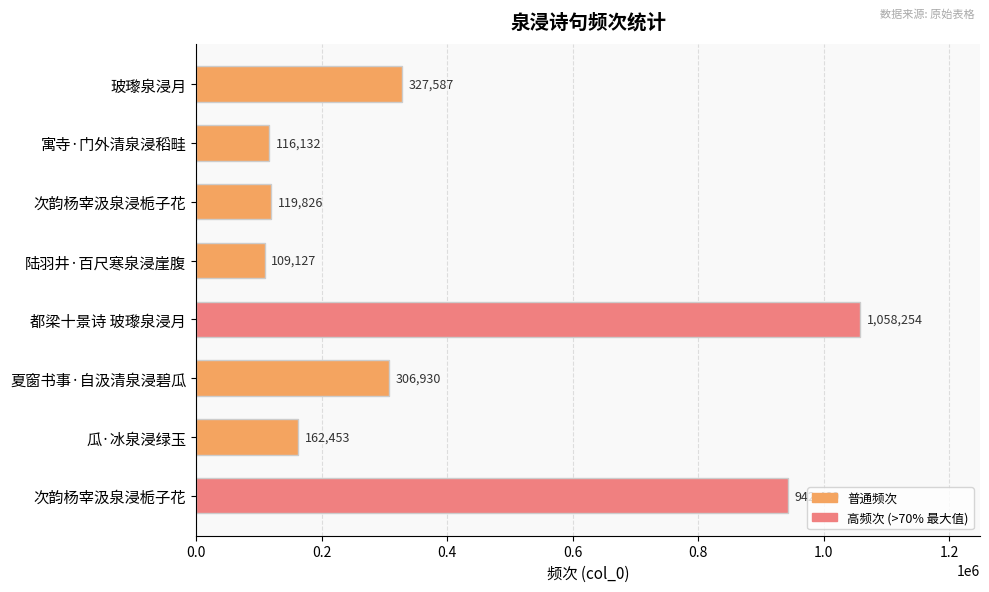

How many data points does each series have?

8